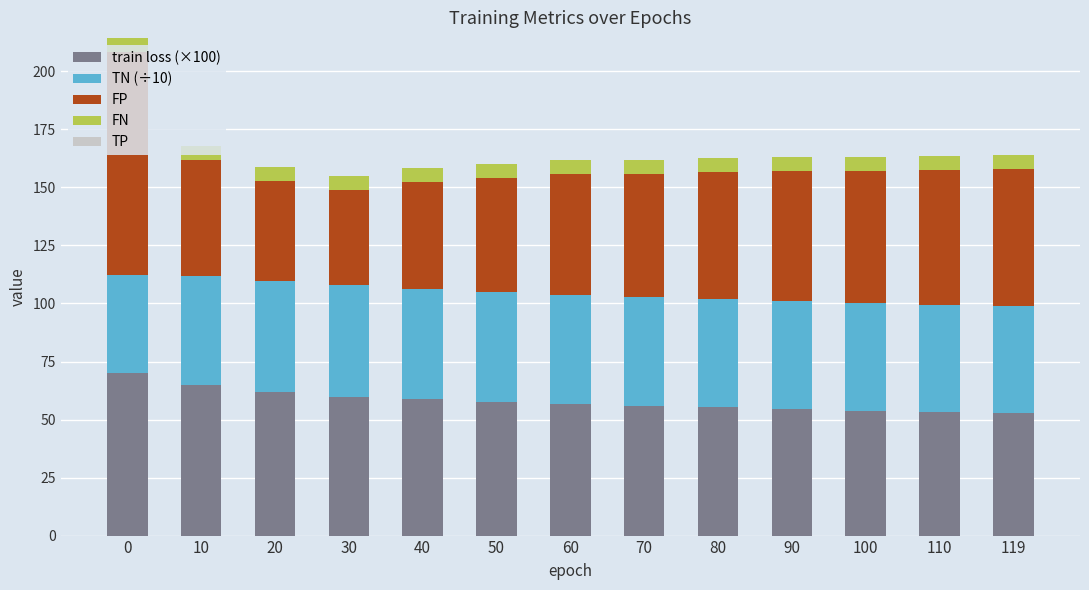

What is the sum of the train loss (×100) values at 10 and 70?

120.7